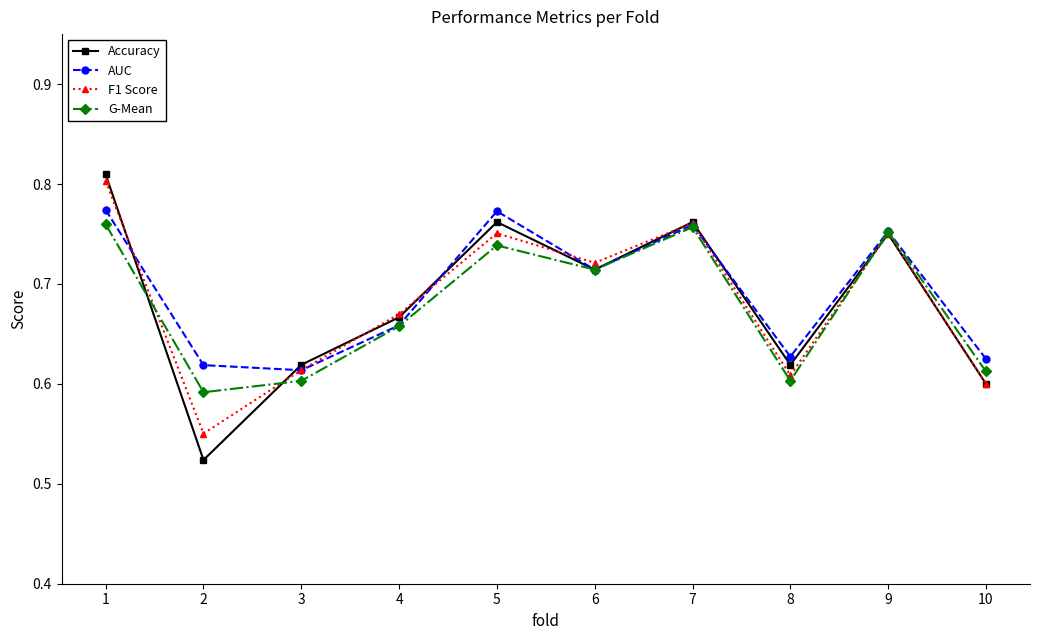

What is the difference between the second highest and second lowest values in the AUC series?

0.2